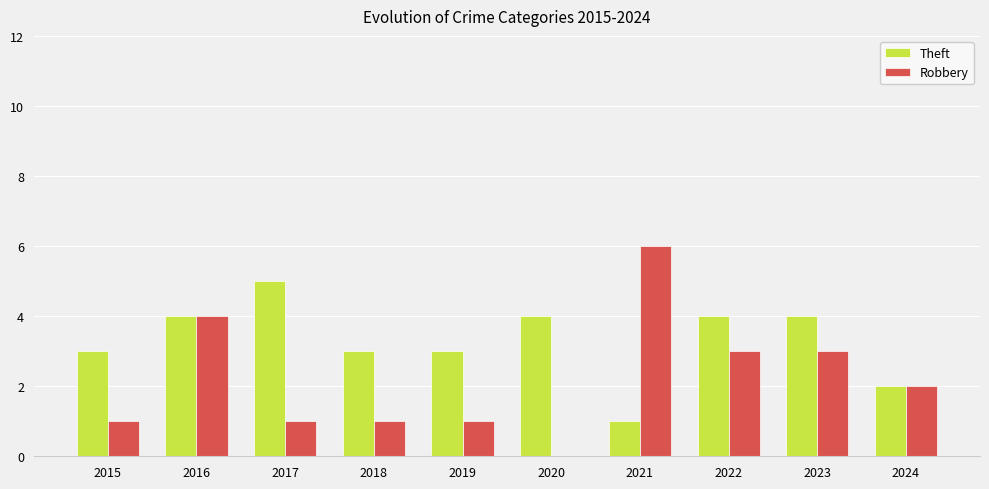

What value does the Theft series have at 2018?

3